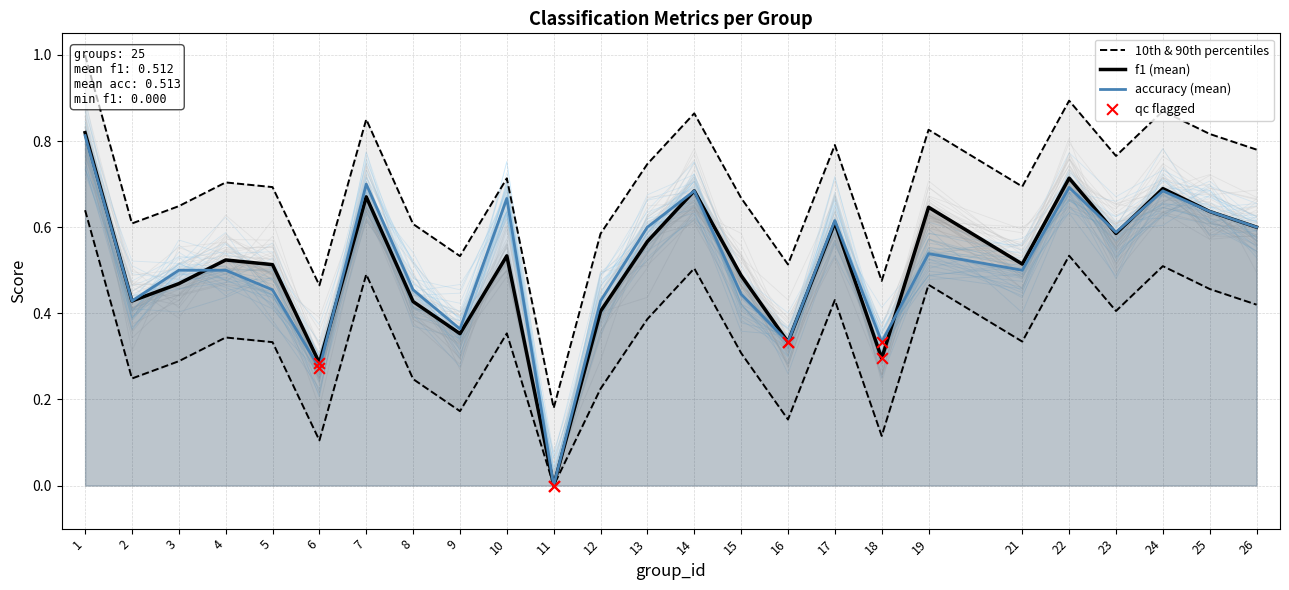

Is the value of f1 (mean) at 21 greater than the value of accuracy (mean) at 10?

No